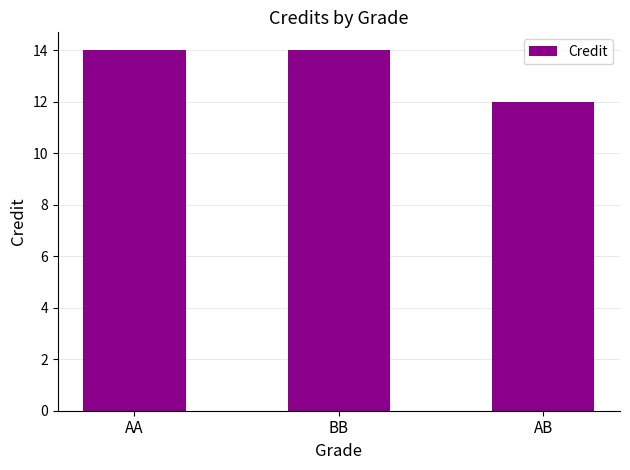

Which label corresponds to the smallest value in the chart?

AB